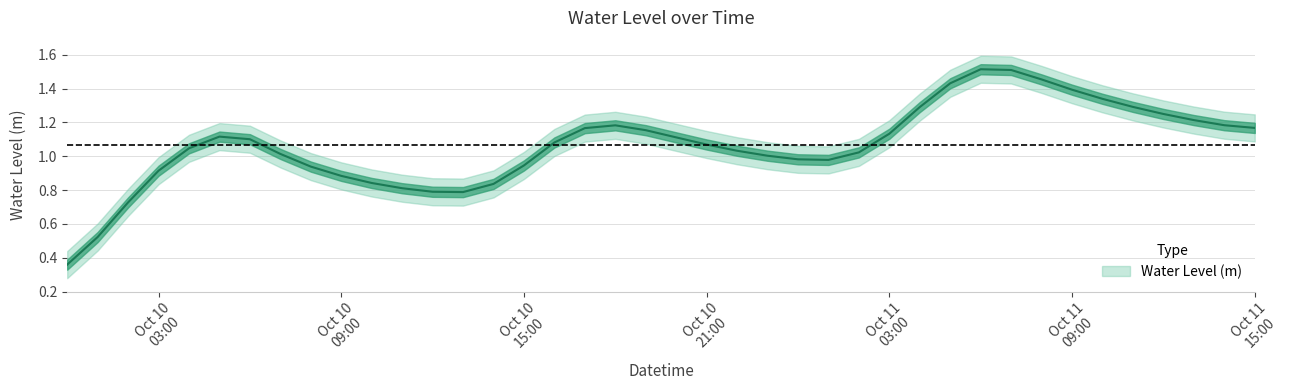

True or false: the data has more than 0 interior local peaks.

True